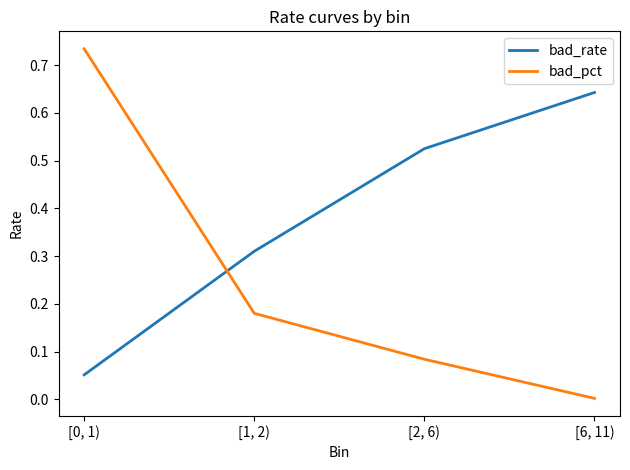

Is it true that bad_rate equals 0.1 at [1, 2)?

False